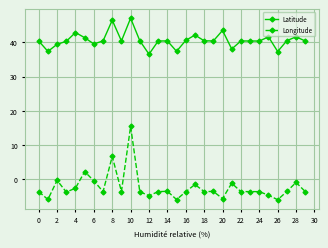

True or false: Longitude and Latitude cross at least once.

False